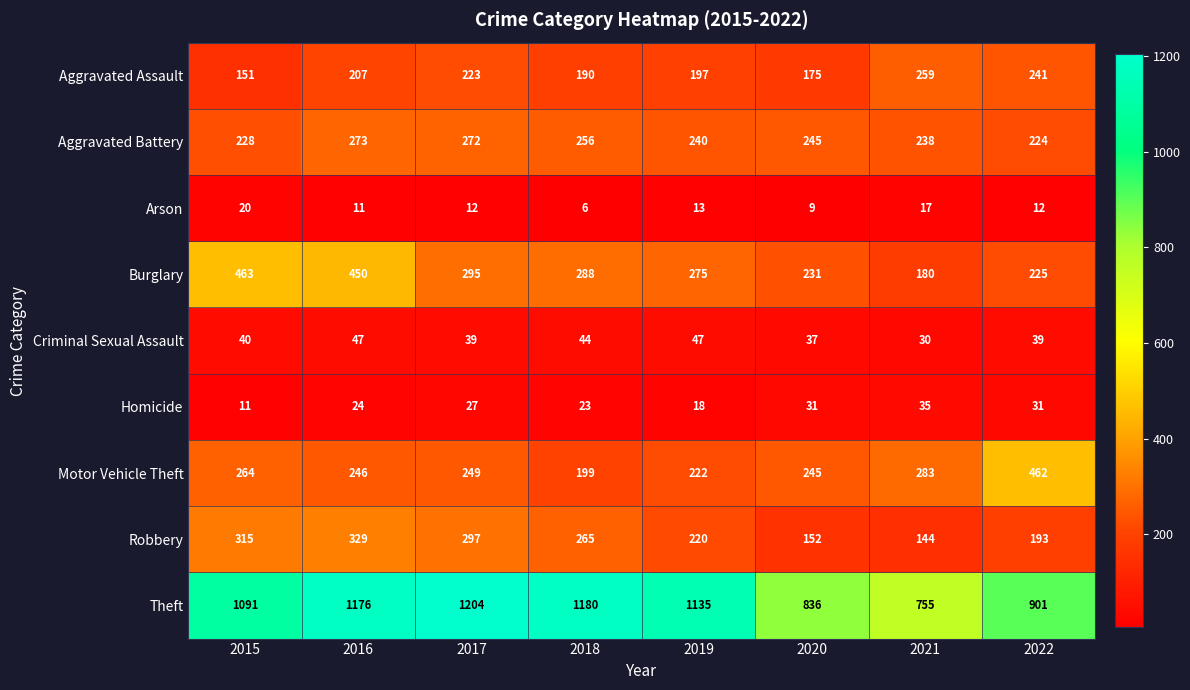

How many data points does each series have?

8